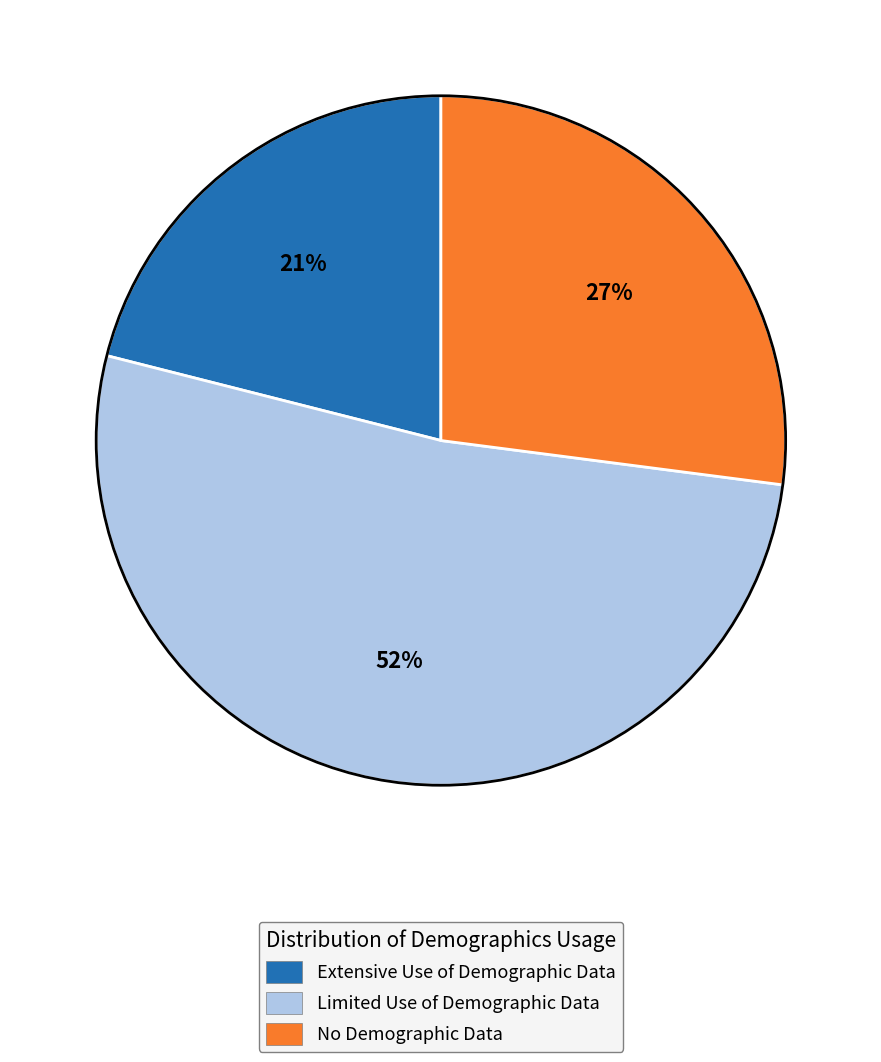

Between Limited Use of Demographic Data and Extensive Use of Demographic Data, which is larger?

Limited Use of Demographic Data